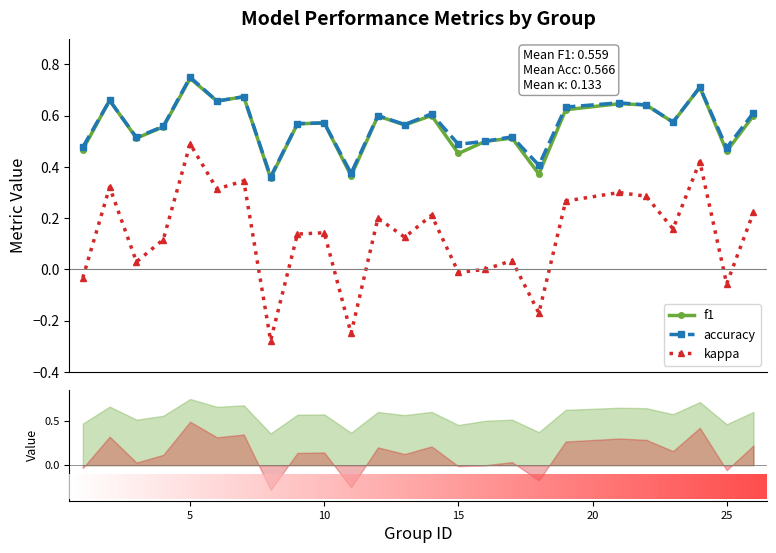

What is the difference between the maximum and minimum values in the f1 series?

0.4